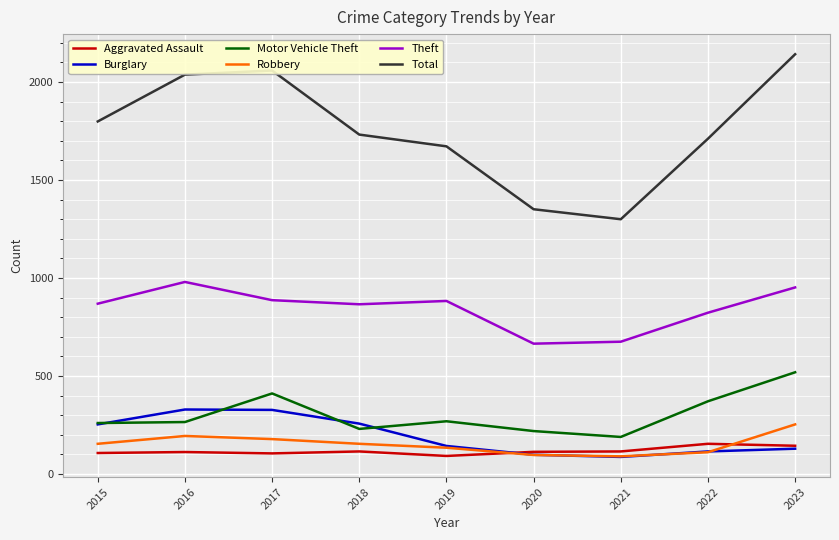

The Total series shows 911 at 2018. True or false?

False